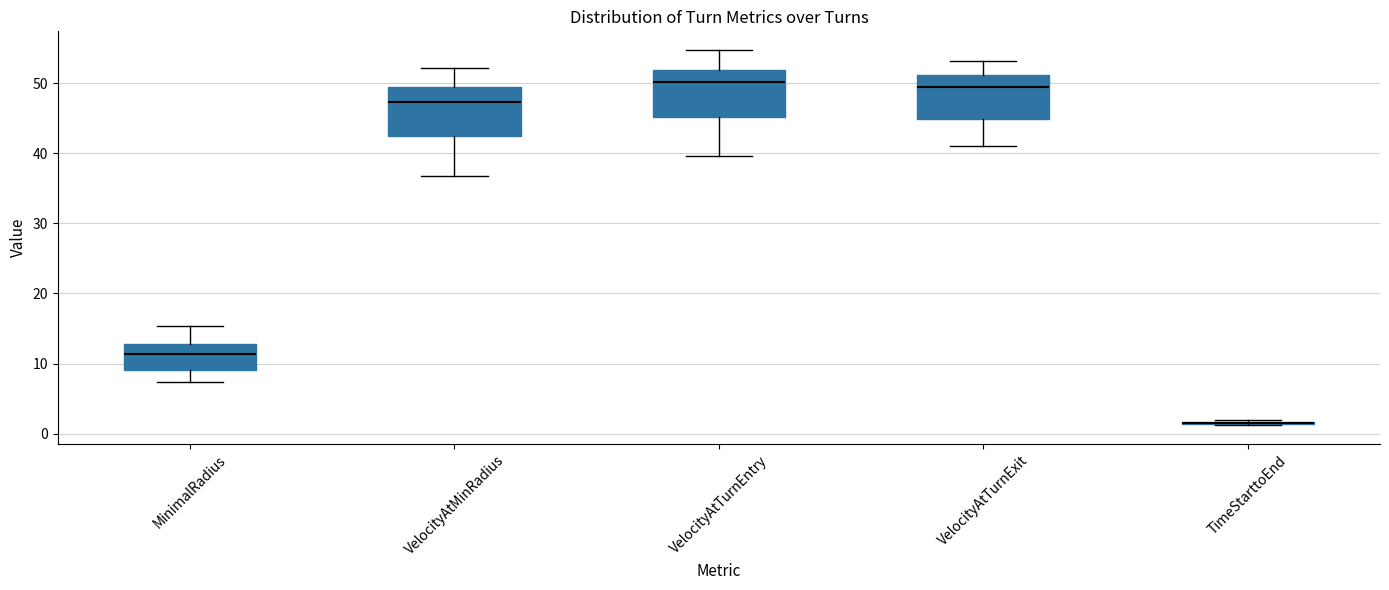

Reading left to right, transcribe this box plot: for each box, give where its median line is, the range the box spans, and where its two whiskers end, as read against the y-axis. The values are not printed on the chart, so give them approximately, as read against the axis.

MinimalRadius: median 11, box 9 to 13, whiskers 7 to 15
VelocityAtMinRadius: median 47, box 42 to 49, whiskers 37 to 52
VelocityAtTurnEntry: median 50, box 45 to 52, whiskers 40 to 55
VelocityAtTurnExit: median 49, box 45 to 51, whiskers 41 to 53
TimeStarttoEnd: box collapsed to a line at 1, whiskers 1 to 2